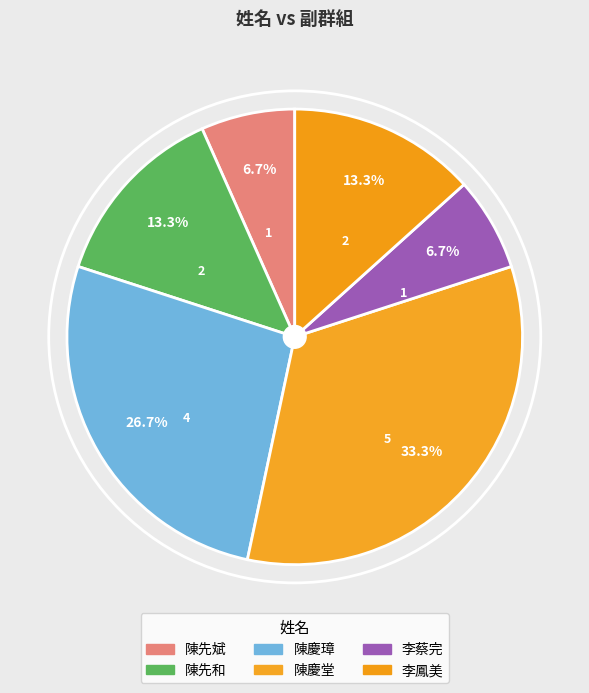

To the nearest percent, what portion does 李蔡完 represent?

7%